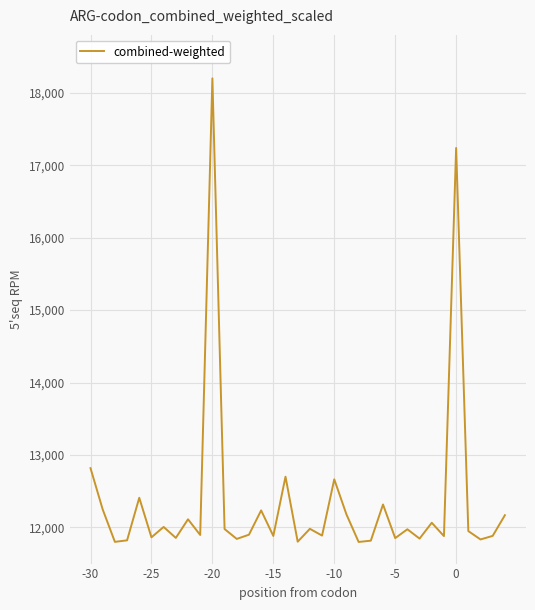

What is the difference between the maximum and minimum values?

6401.4